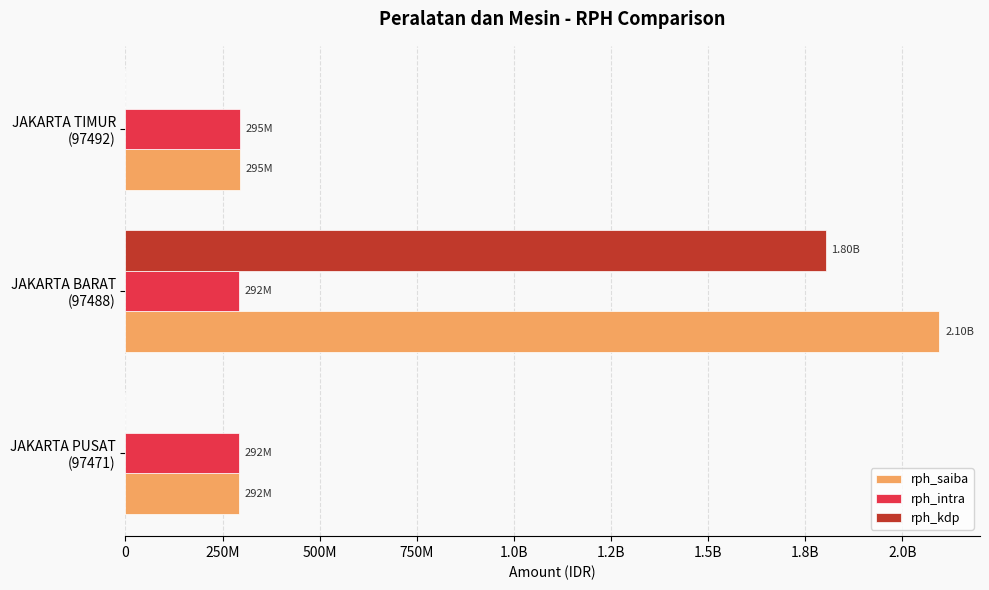

What are all the series names shown in the legend?

rph_saiba, rph_intra, rph_kdp